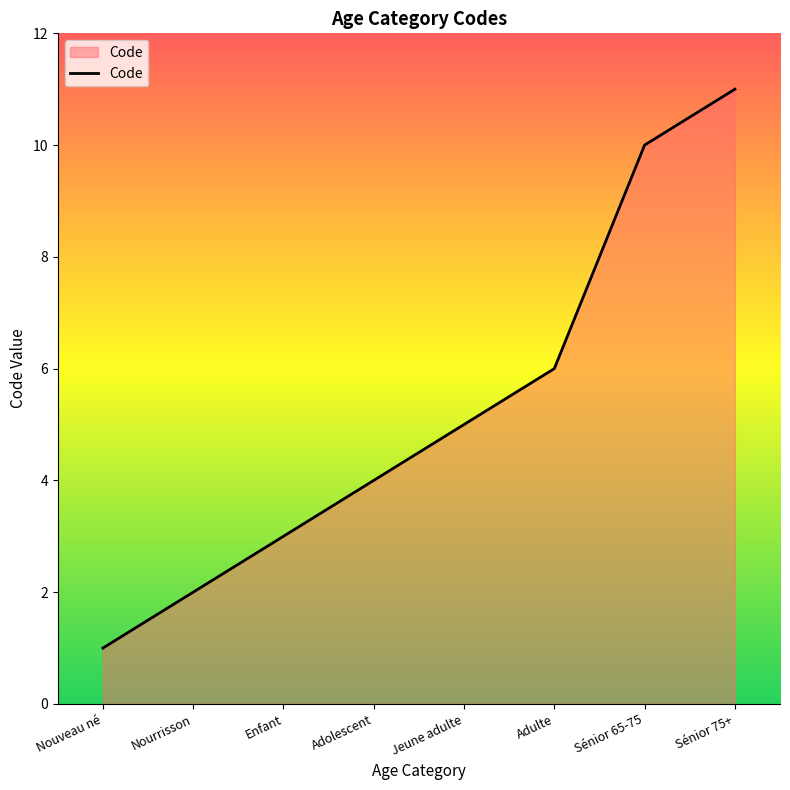

Count the number of data series in this chart.

1